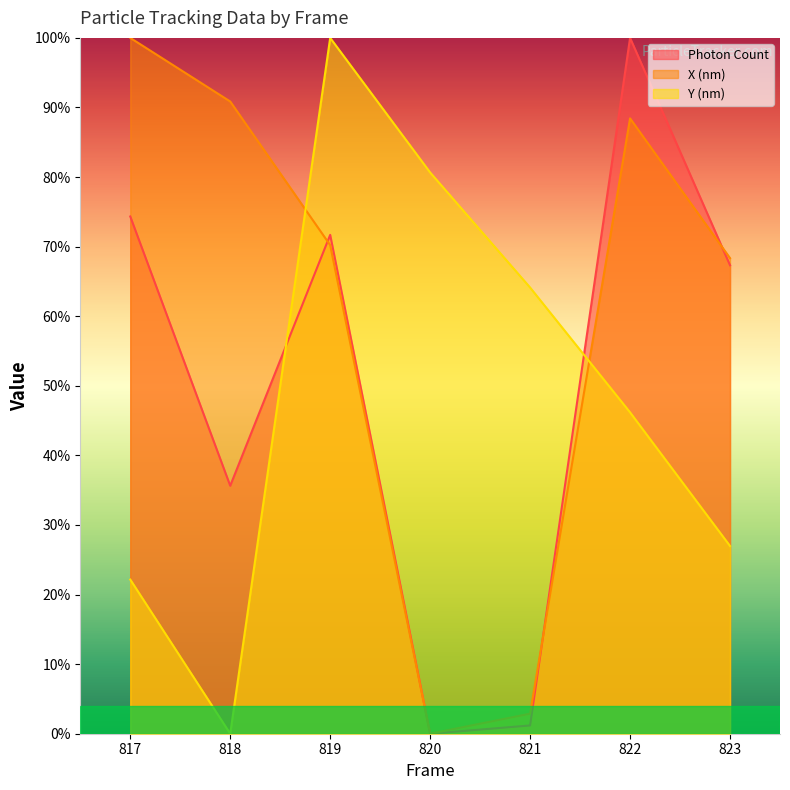

After their last crossing, which series has the higher values: Y (nm) or X (nm)?

X (nm)